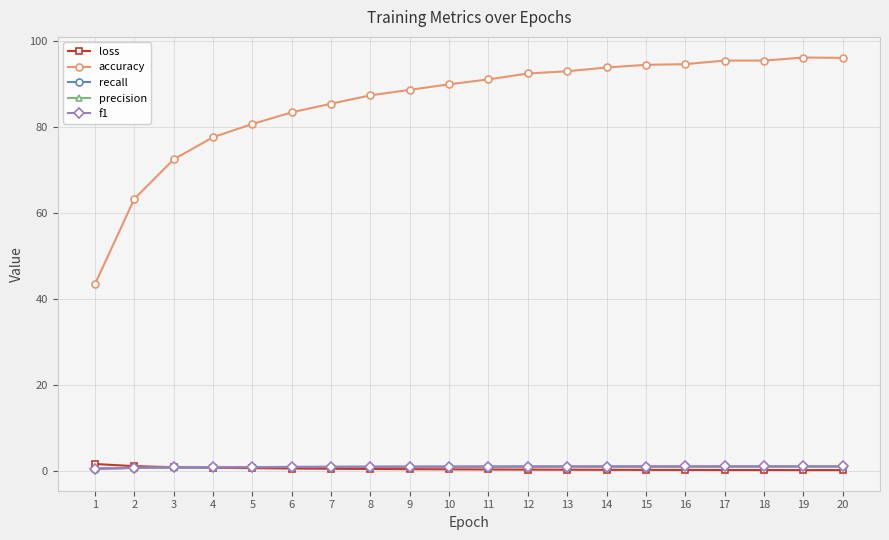

Which series has the largest total across all categories?

accuracy